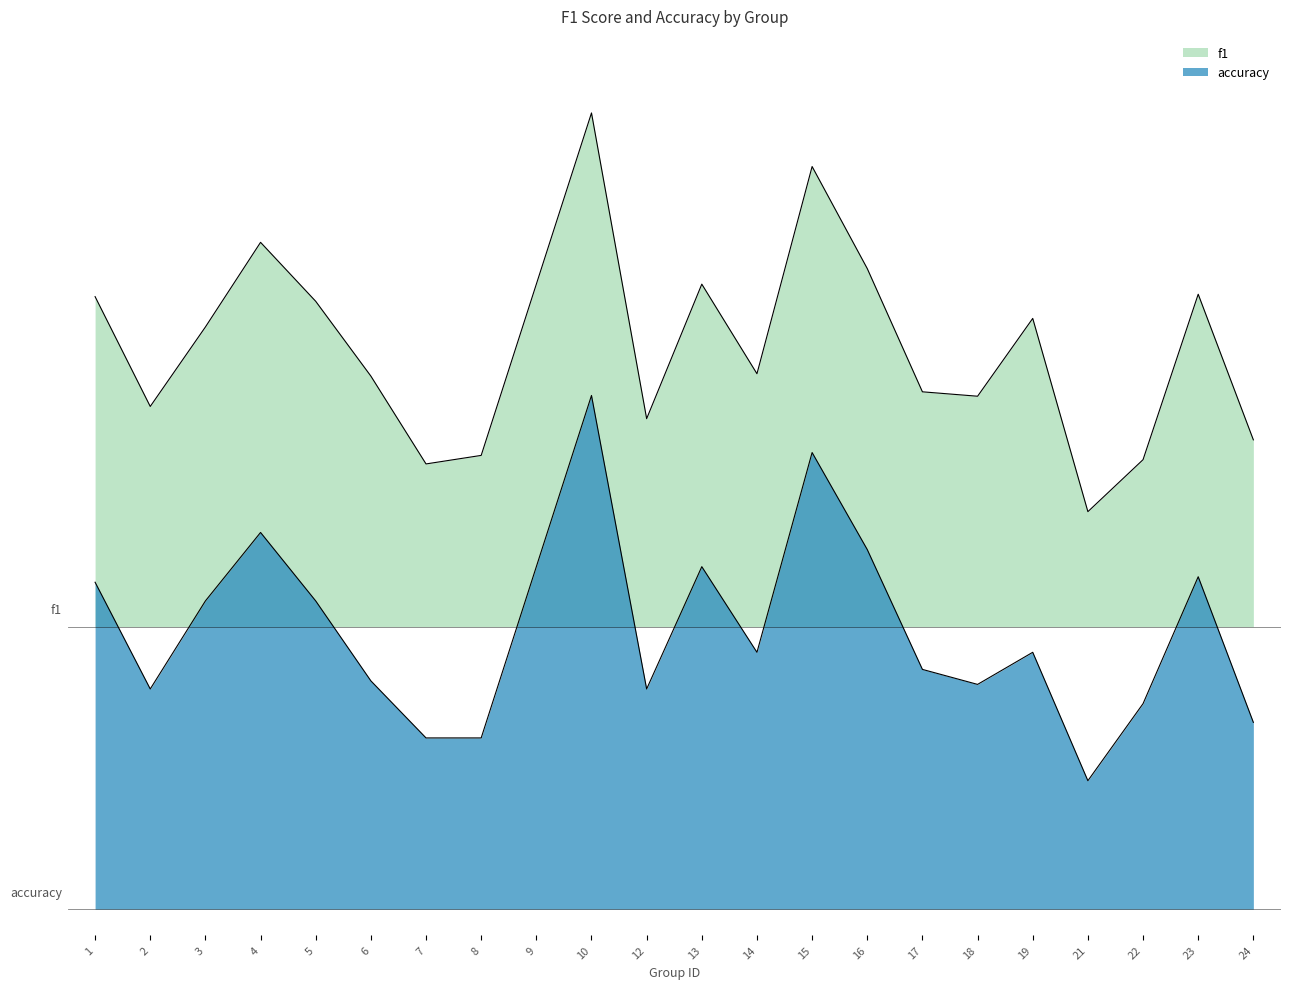

What is the value of the accuracy point at the 8th from the left?

0.3